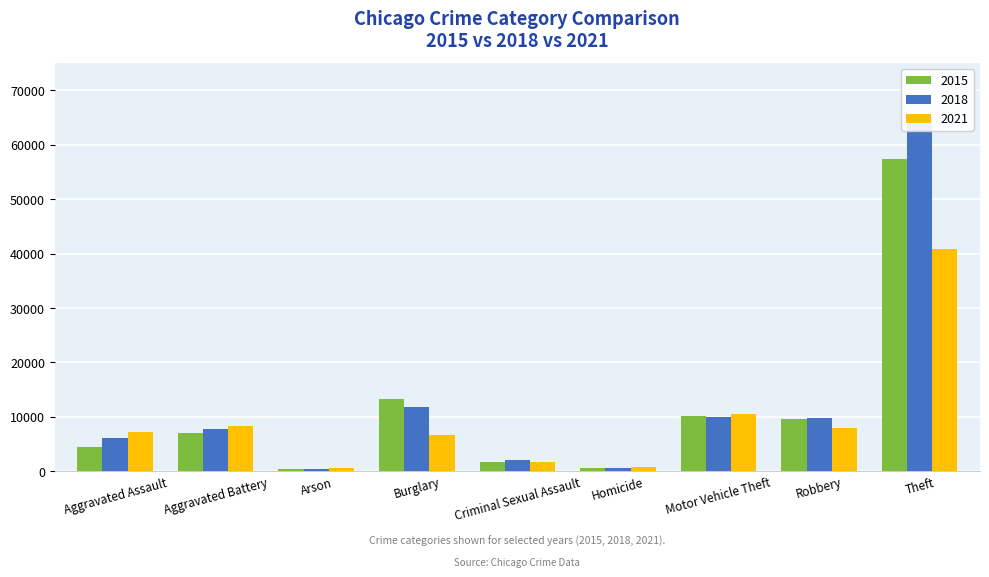

Is it true that 2021 equals 40752 at Theft?

True